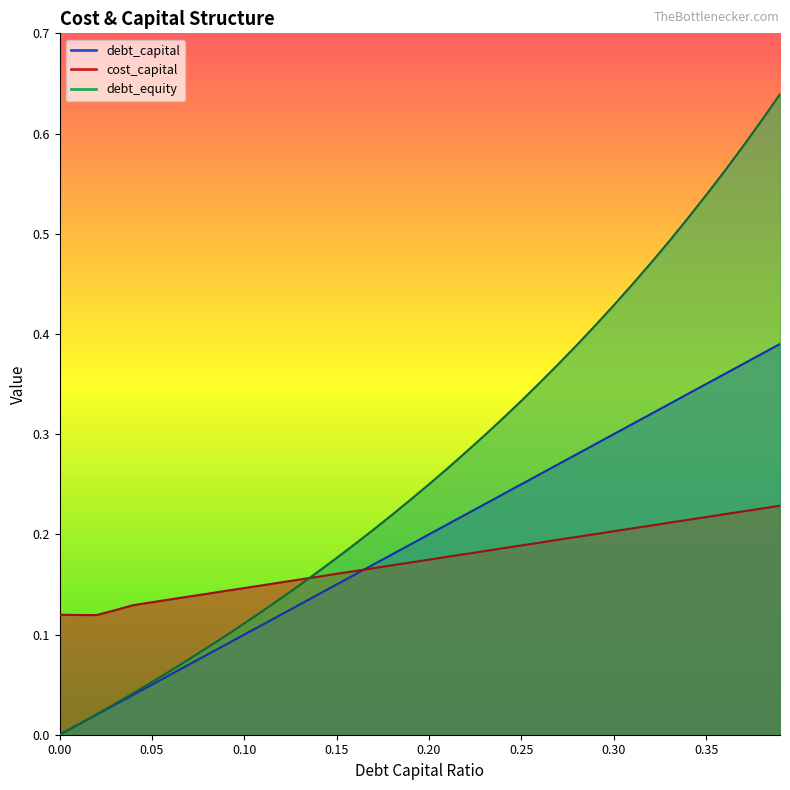

Does the chart display data point markers on the line(s)?

No